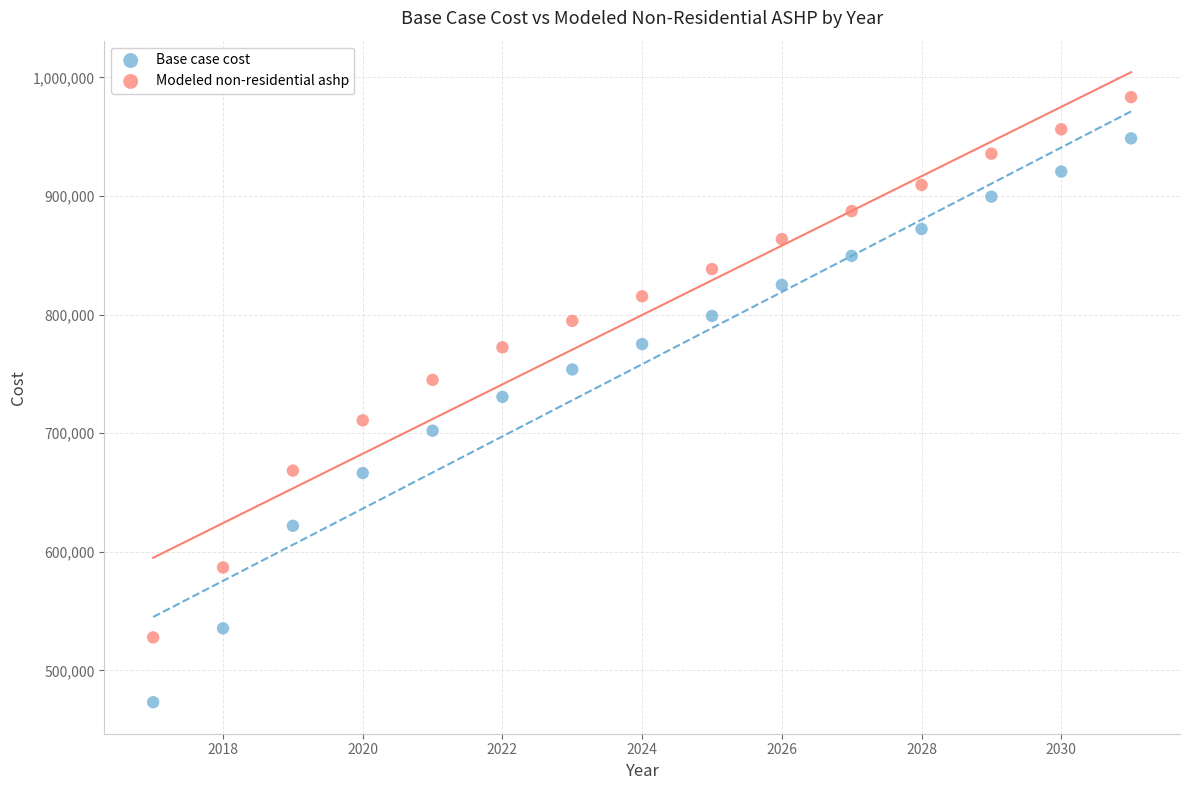

Which series contains the lowest Y value?

Base case cost